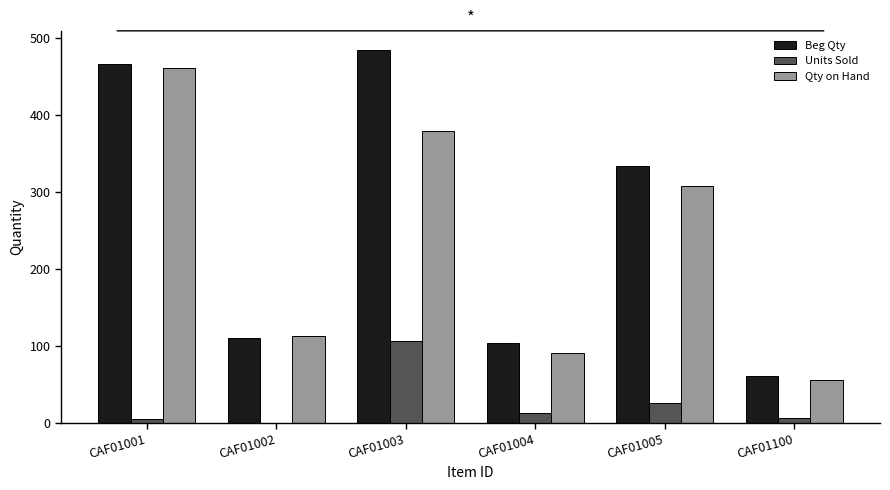

Where does the Qty on Hand series first go above 308?

CAF01001